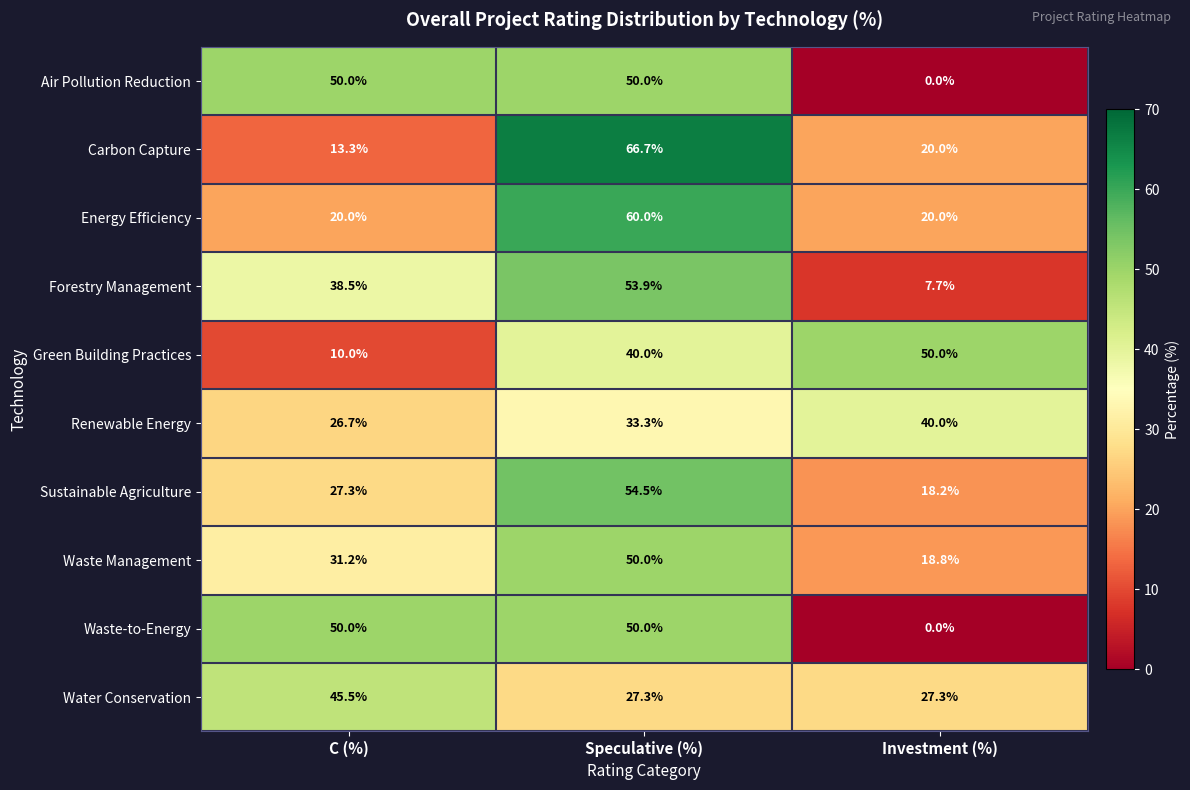

The Renewable Energy series shows 56.0 at Speculative (%). True or false?

False